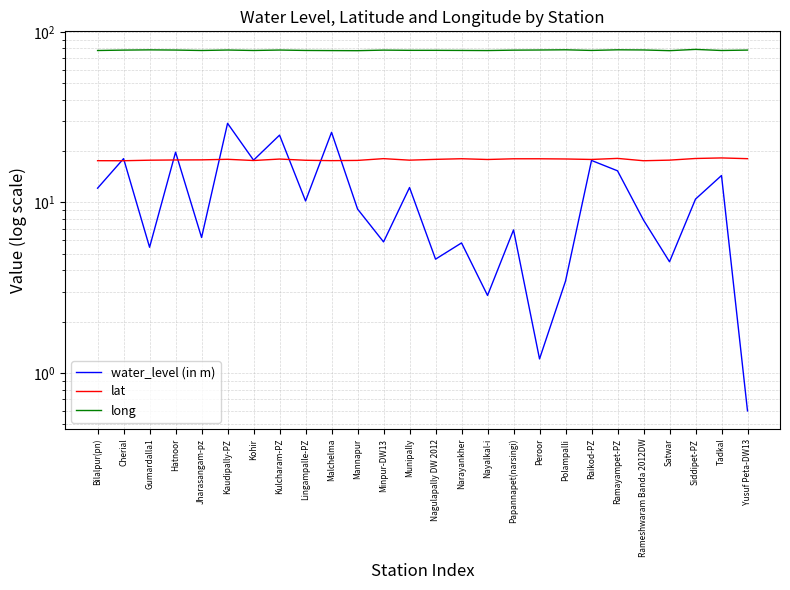

Where does the water_level (in m) series first go above 10?

Bilalpur(pn)